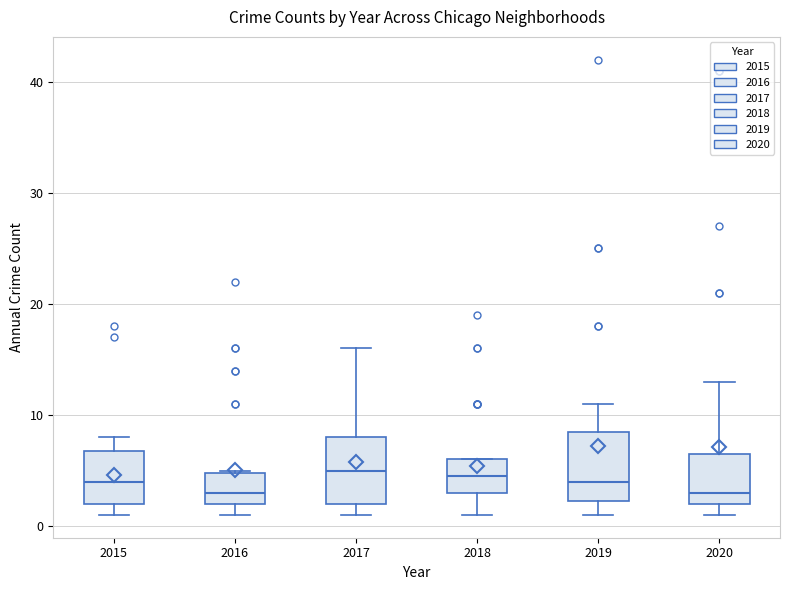

Reading left to right, transcribe this box plot: for each box, give where its median line is, the range the box spans, and where its two whiskers end, as read against the y-axis. The values are not printed on the chart, so give them approximately, as read against the axis.

2015: median 4, box 2 to 7, whiskers 1 to 8
2016: median 3, box 2 to 5, whiskers 1 to 5
2017: median 5, box 2 to 8, whiskers 1 to 16
2018: median 5, box 3 to 6, whiskers 1 to 6
2019: median 4, box 2 to 9, whiskers 1 to 11
2020: median 3, box 2 to 7, whiskers 1 to 13